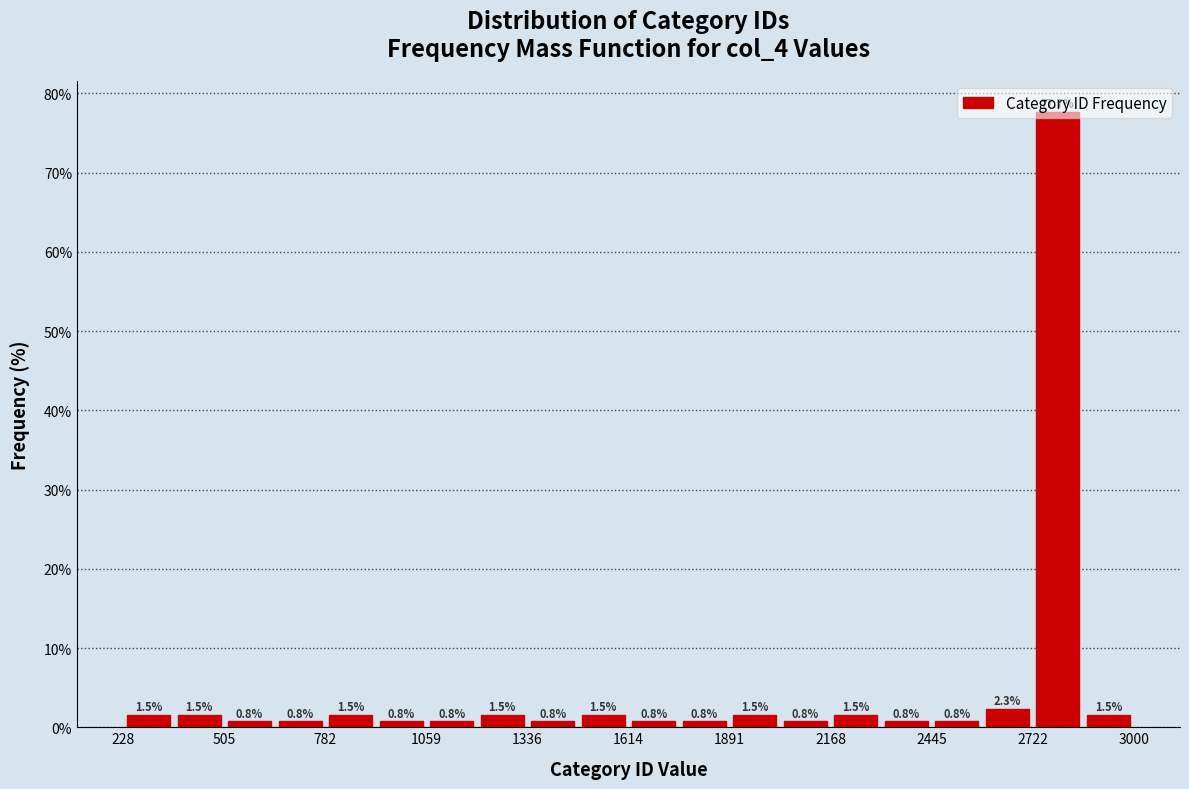

Around what value on the x-axis is the tallest bar? Give the approximate position of its centre, as read against the axis.

2800